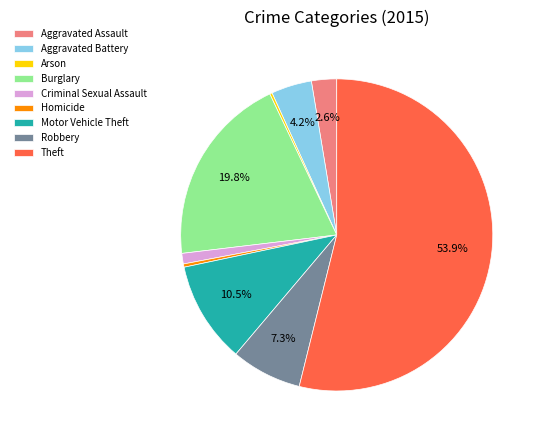

Which slice is the largest?

Theft